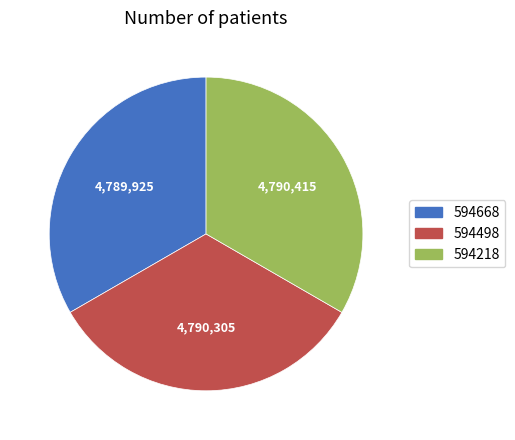

Approximately how many times larger is the value at 594498 compared to 594668?

1.0